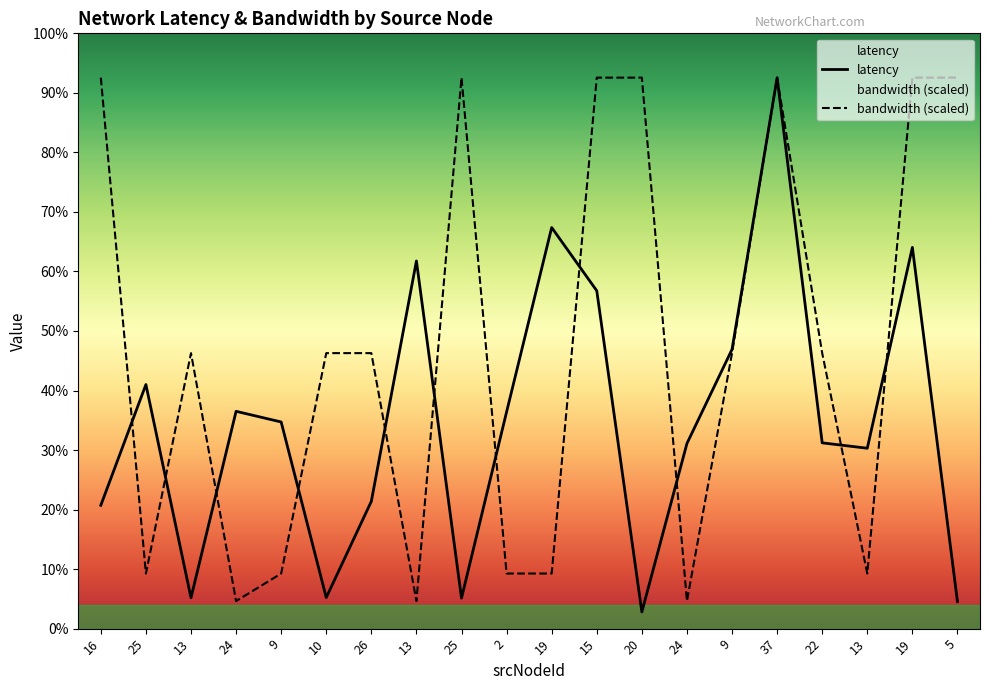

Is the value of bandwidth (scaled) at 24 greater than the value of latency at 37?

No